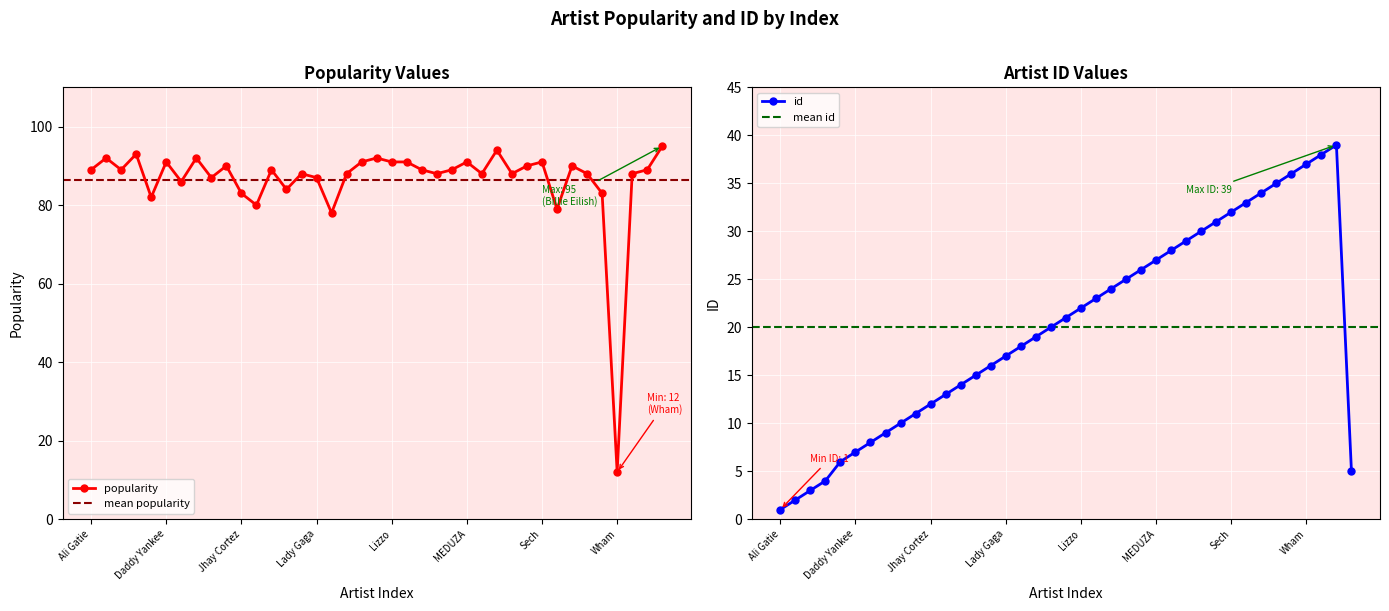

List the series in order of their peak value, highest first.

popularity, id